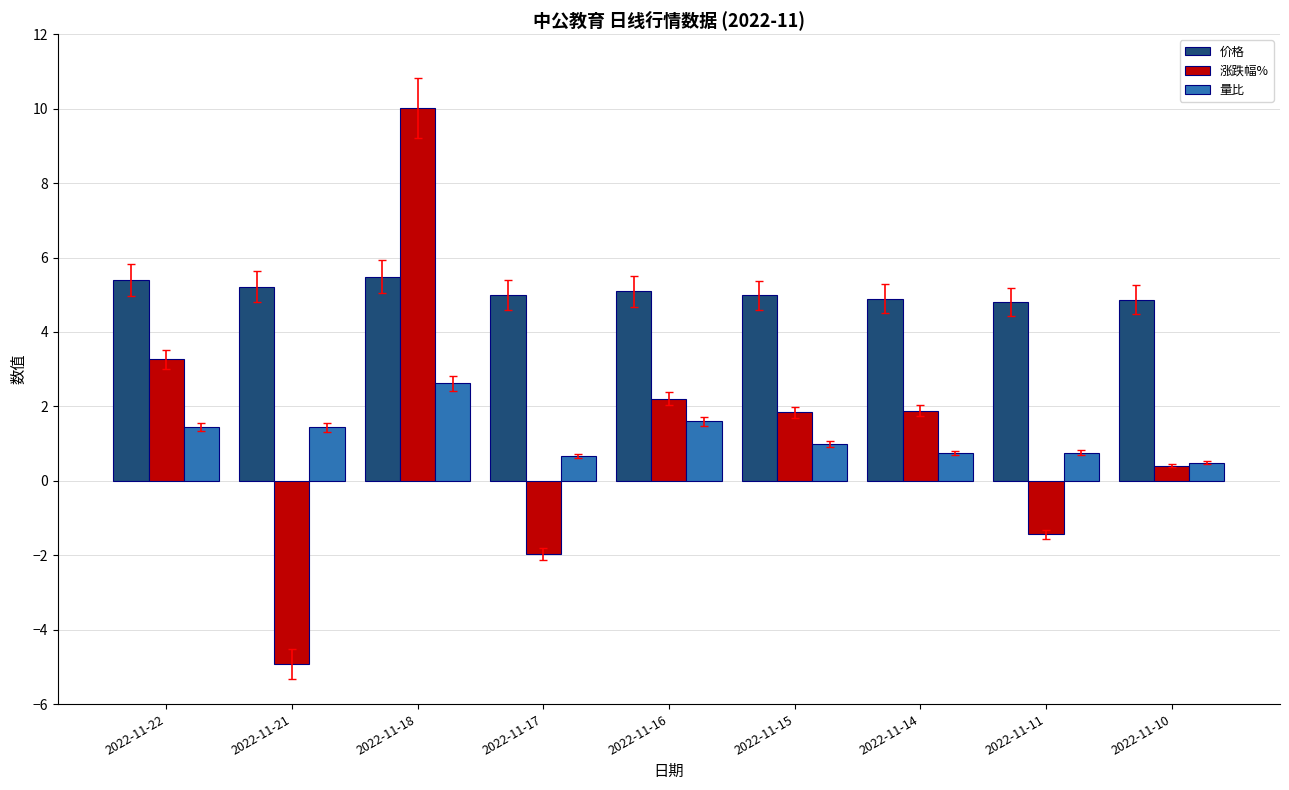

What is the lowest value of the 涨跌幅% series?

-4.9